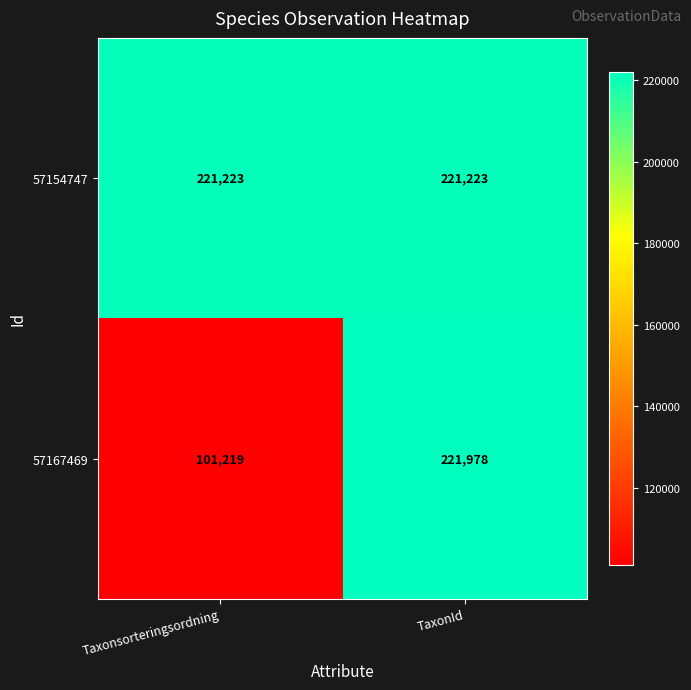

At which category is the sum across all series the highest?

TaxonId